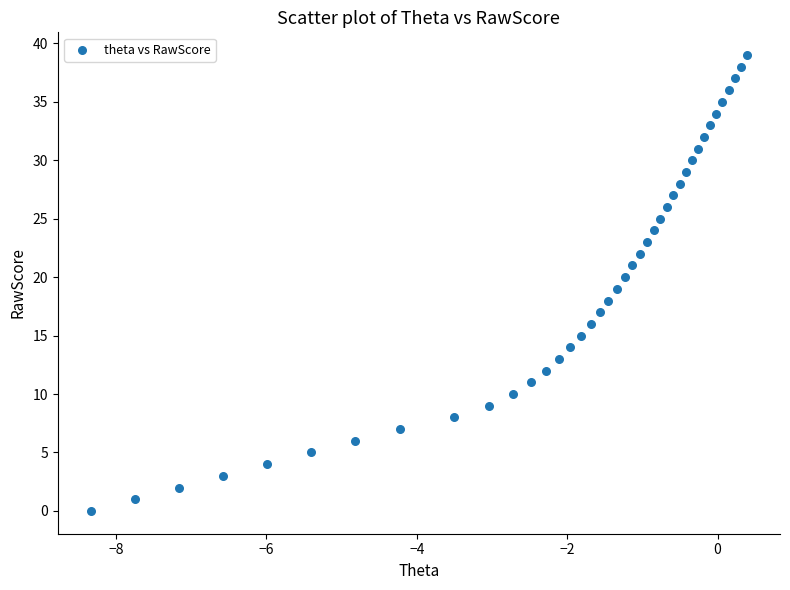

What is the range of Y values (max minus min)?

39